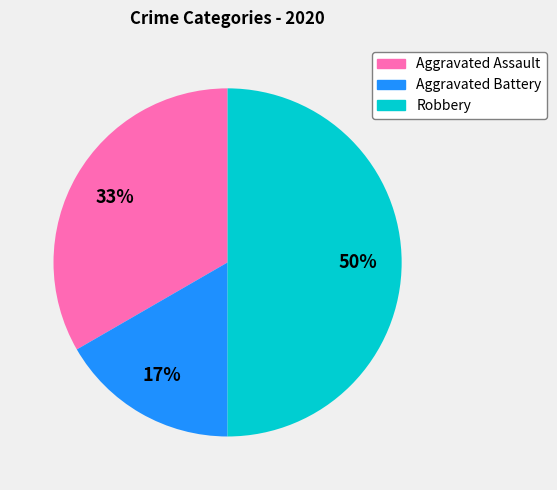

To the nearest percent, what is the combined percentage of Robbery and Aggravated Battery?

67%